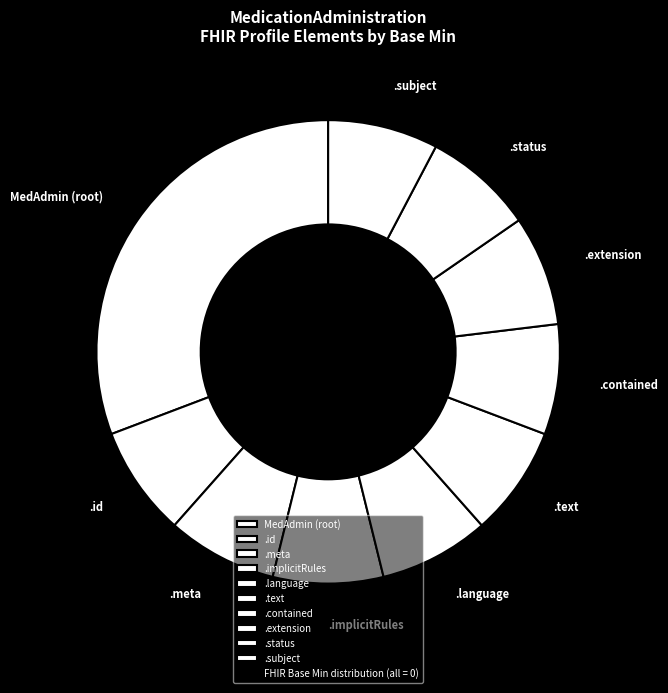

Is it true that .implicitRules is 8% of the pie?

True